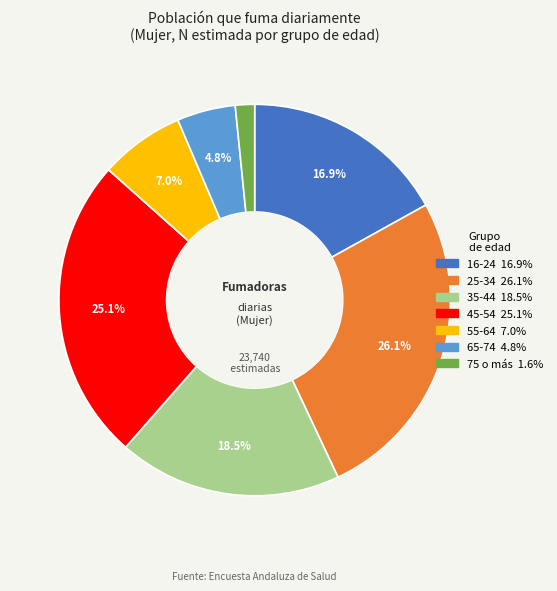

Count the number of slices in the pie.

7